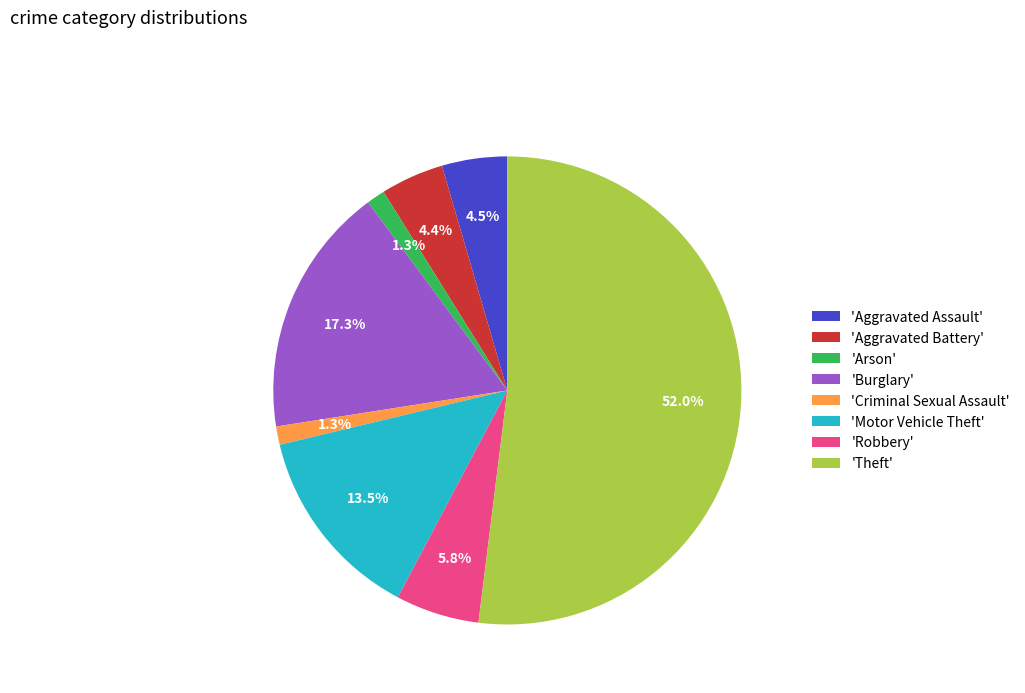

Approximately how many times larger is the value at 'Motor Vehicle Theft' compared to 'Burglary'?

0.8